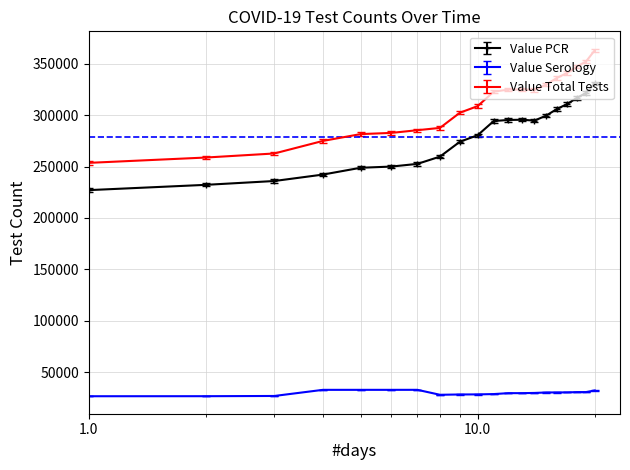

True or false: Value Total Tests and Value Serology cross at least once.

False